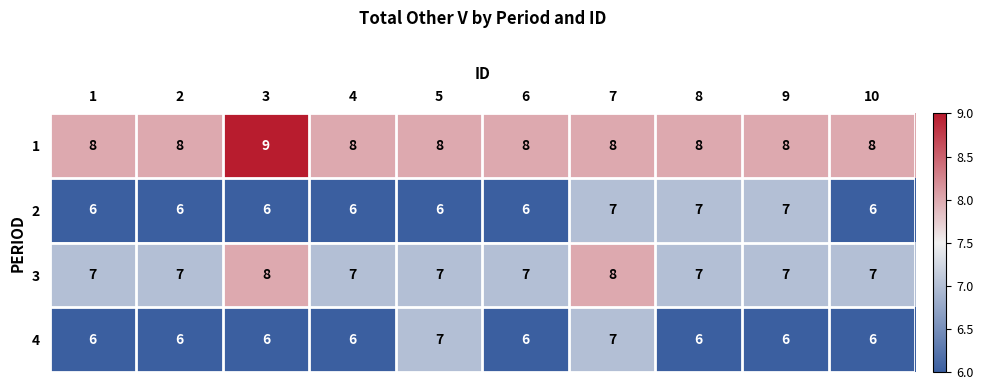

What is the sum of all 4 values?

62